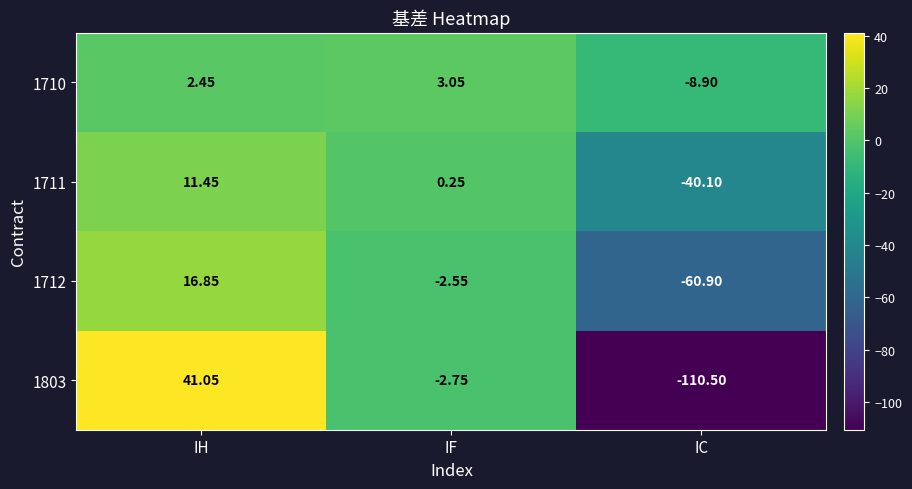

At IF, list the series in order from largest to smallest.

1710, 1711, 1712, 1803